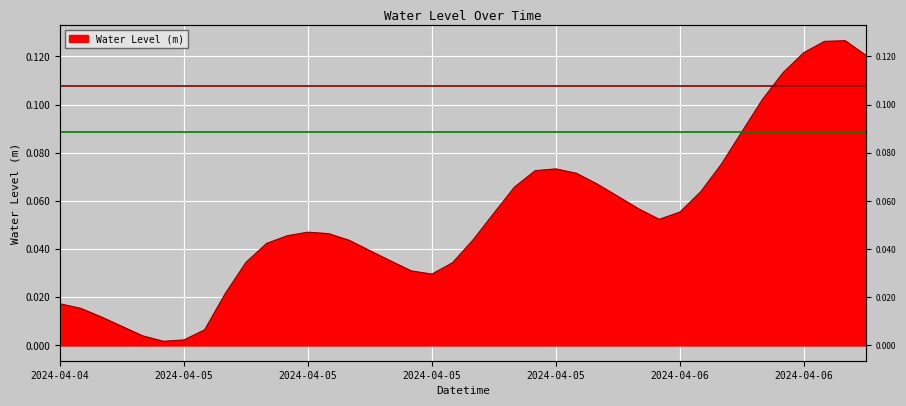

Where is the data nearest to the value 0?

2024-04-04 23:00